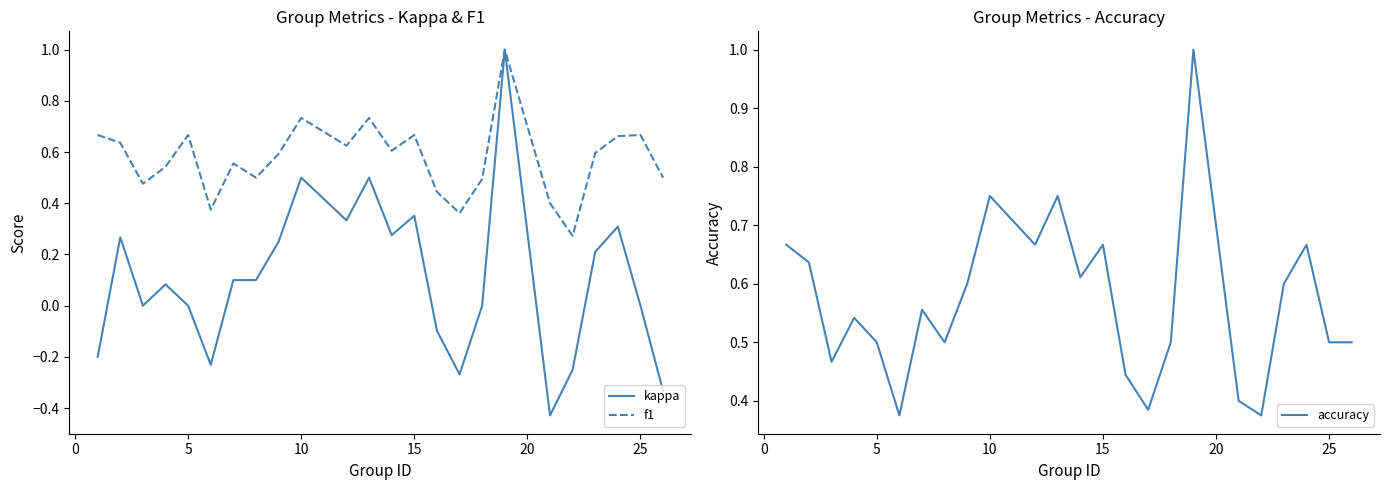

True or false: accuracy has a value of 0.5 at 25.

True